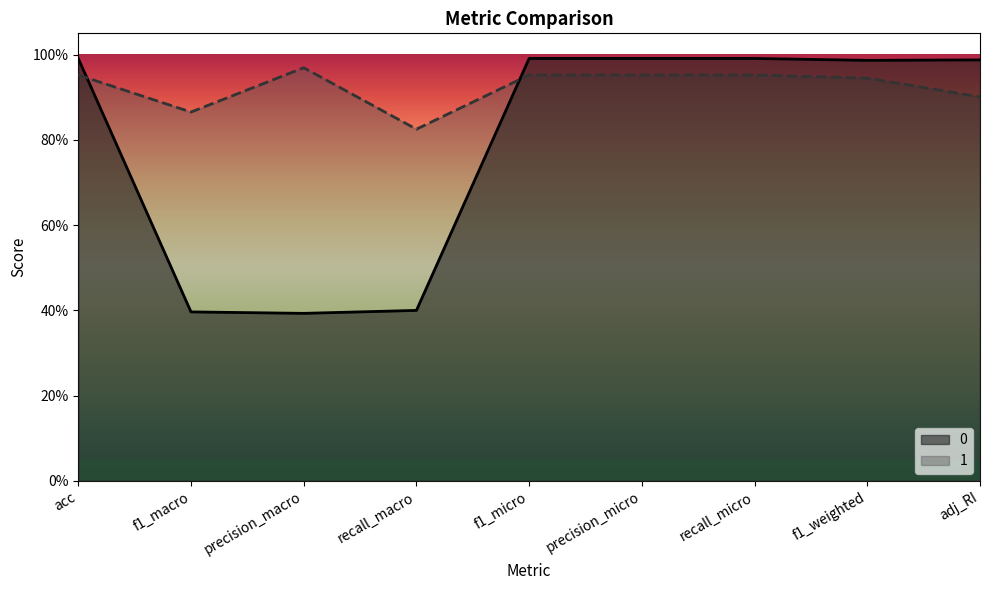

Does the chart display data point markers on the line(s)?

No